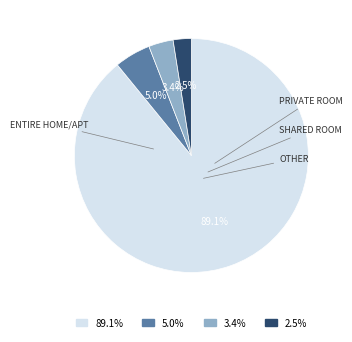

To the nearest percent, what is the average slice percentage?

25%